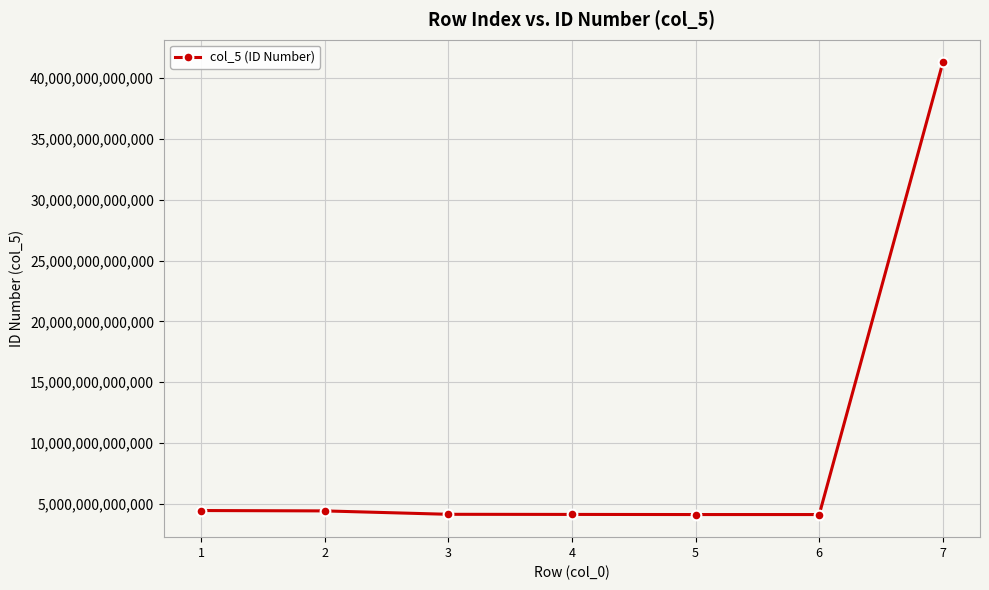

Is this an area chart (filled region under the line)?

No